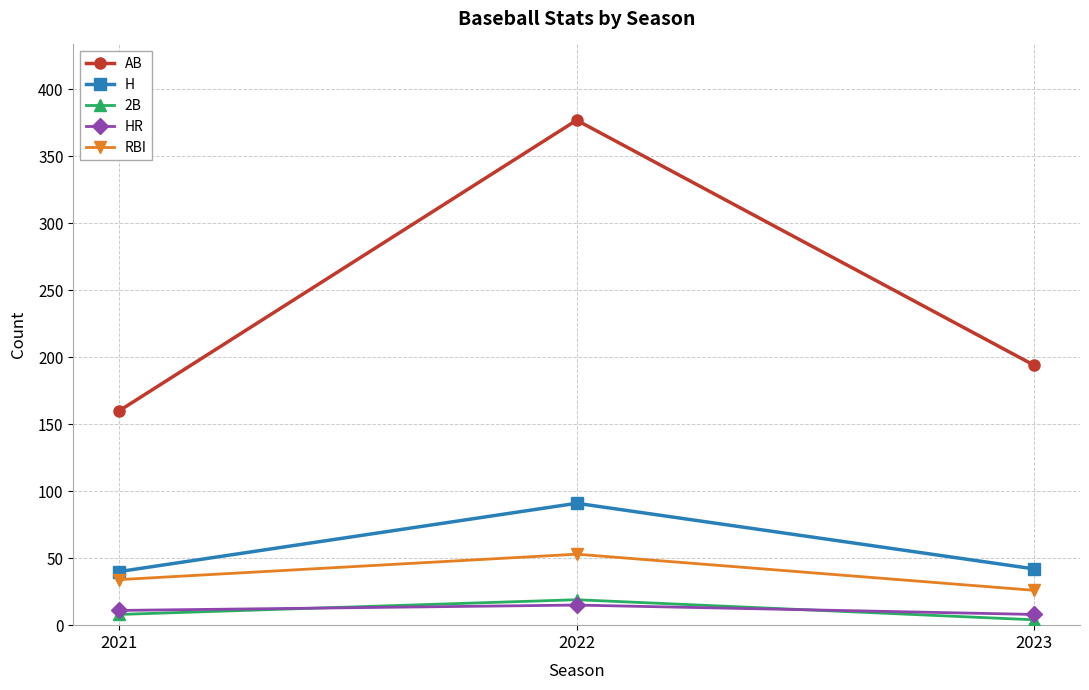

What is the sum of the 2B values at 2022 and 2023?

23